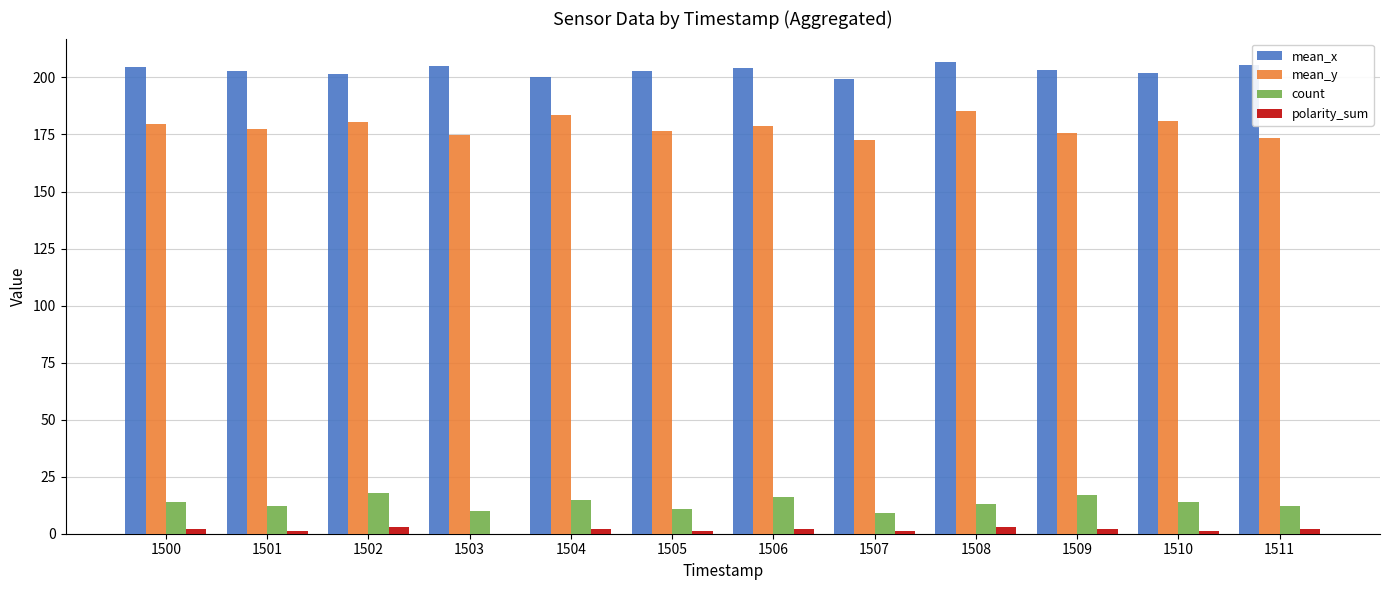

The mean_y series shows 180.7 at 1510. True or false?

True